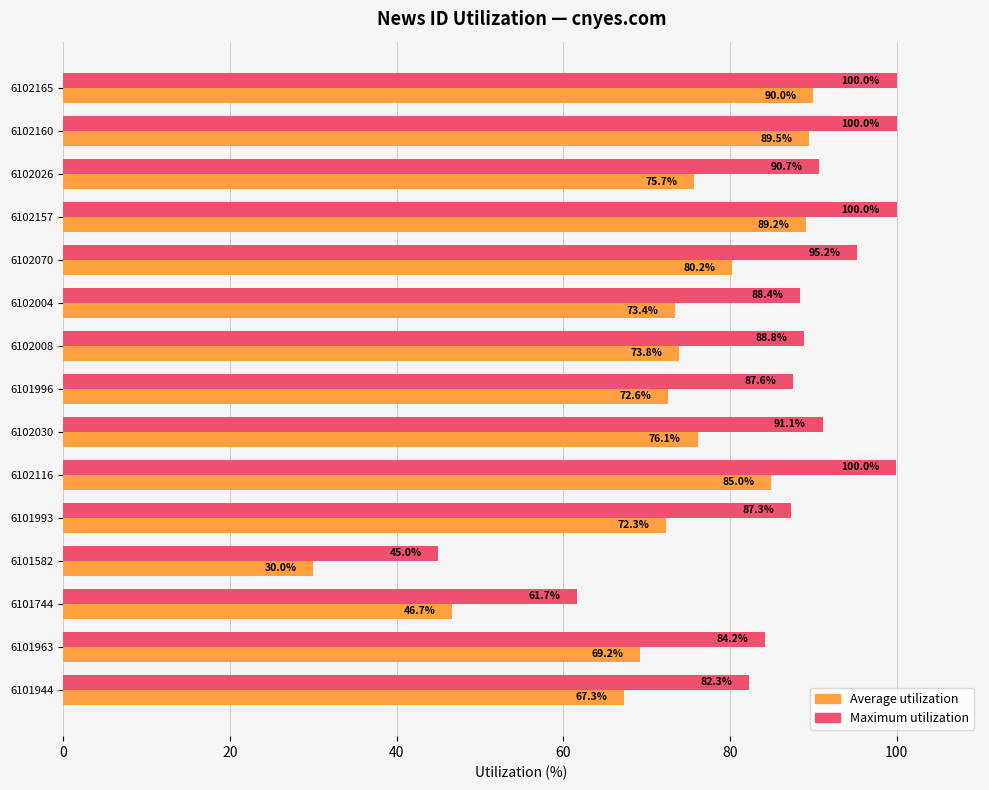

What is the difference between the highest and lowest values at 6102008?

15.0